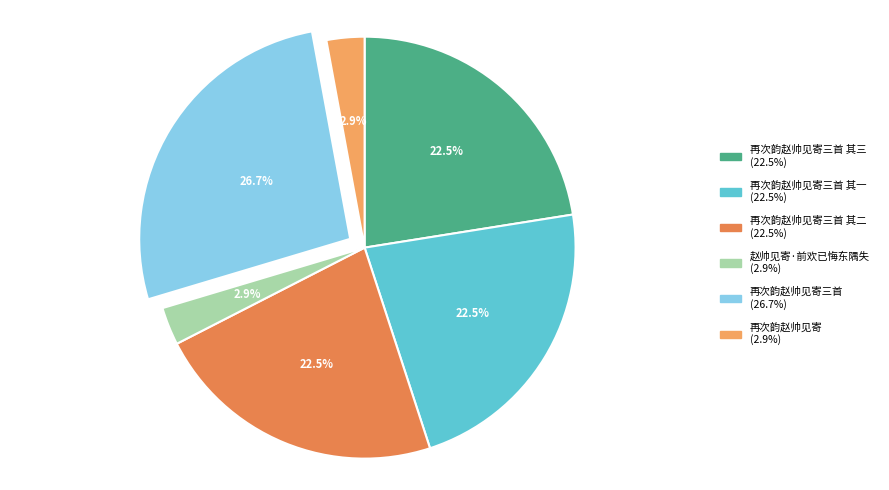

How many segments does this pie chart have?

6